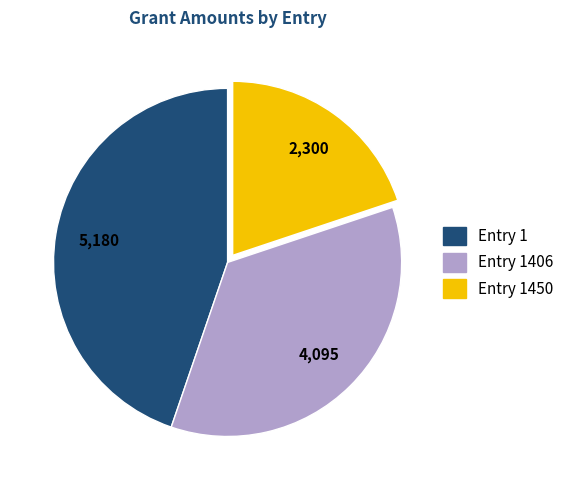

Does any single category account for the majority?

No